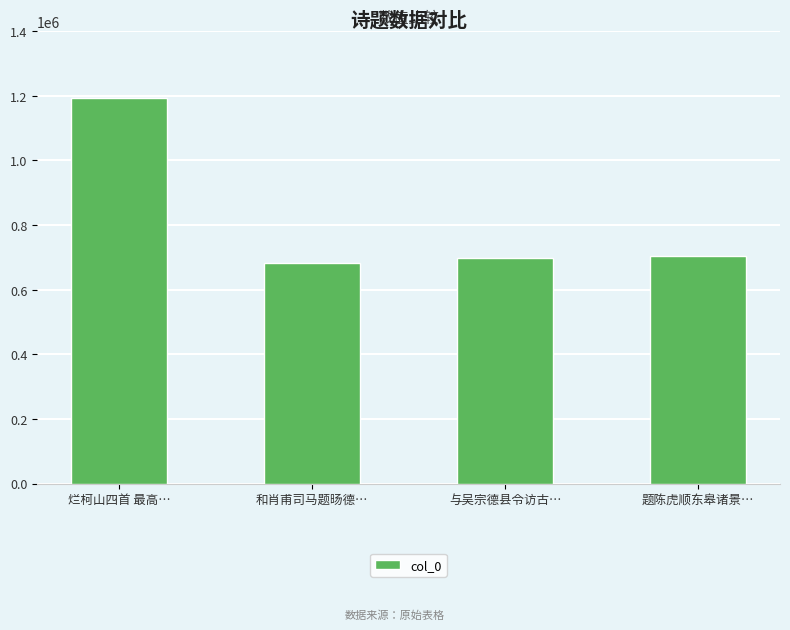

Are the bars grouped side by side (vs. stacked)?

No